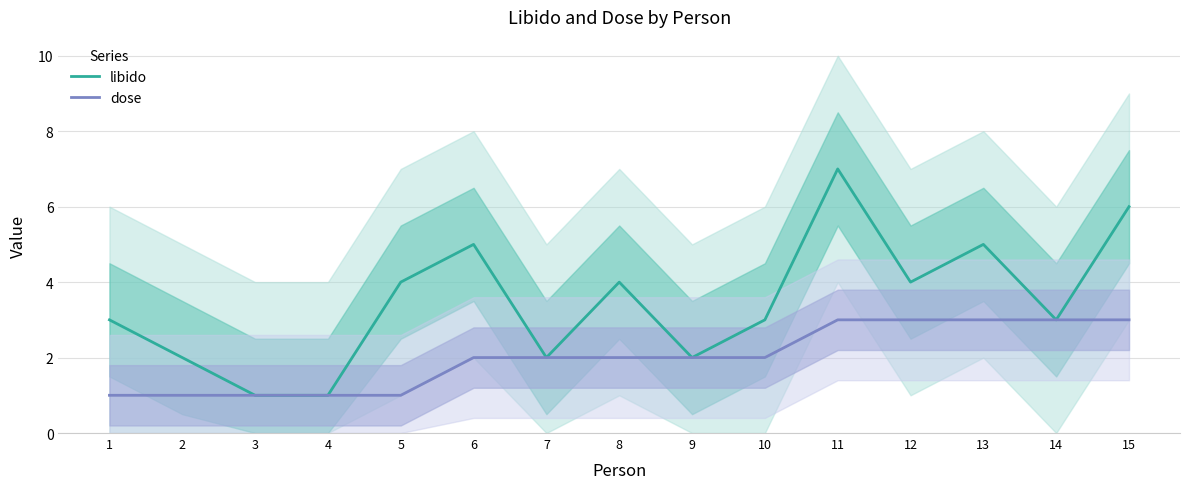

How many dose values are between 1 and 3?

15